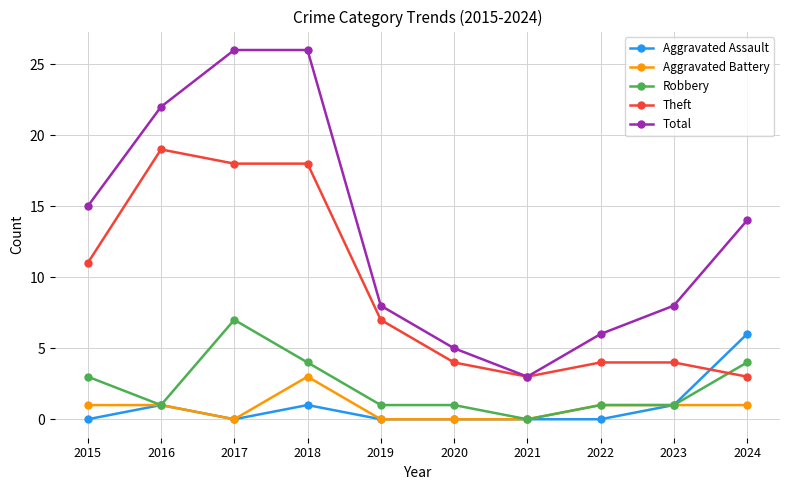

Where is Theft nearest to the value 11?

2015